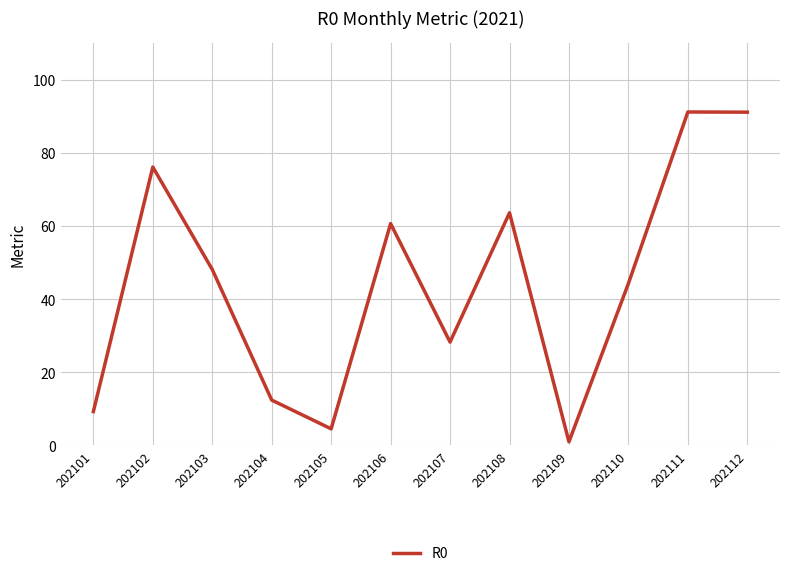

Read the value at 202106.

60.7